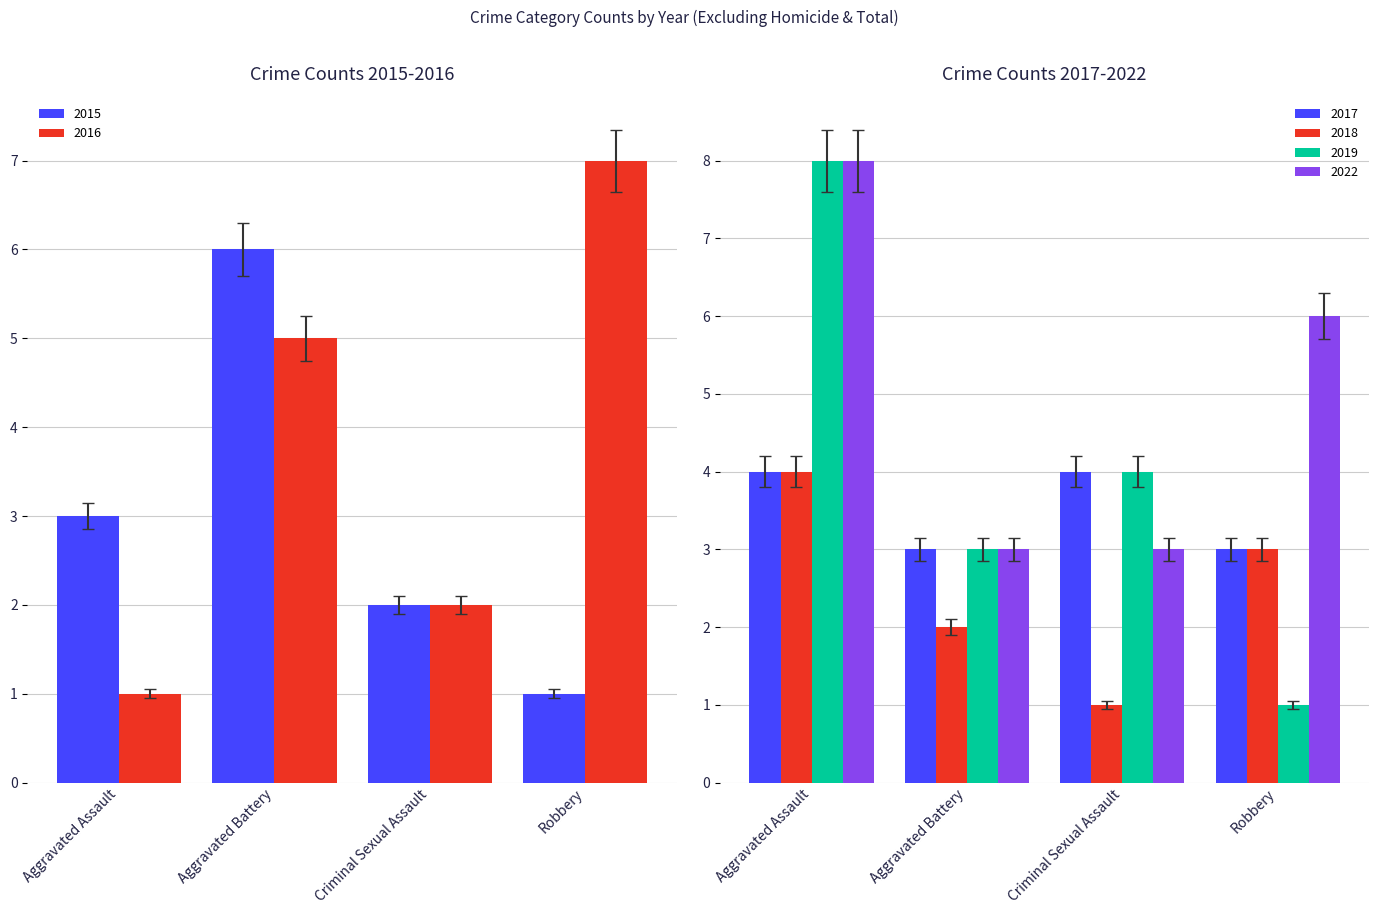

How many series are shown in this chart?

6